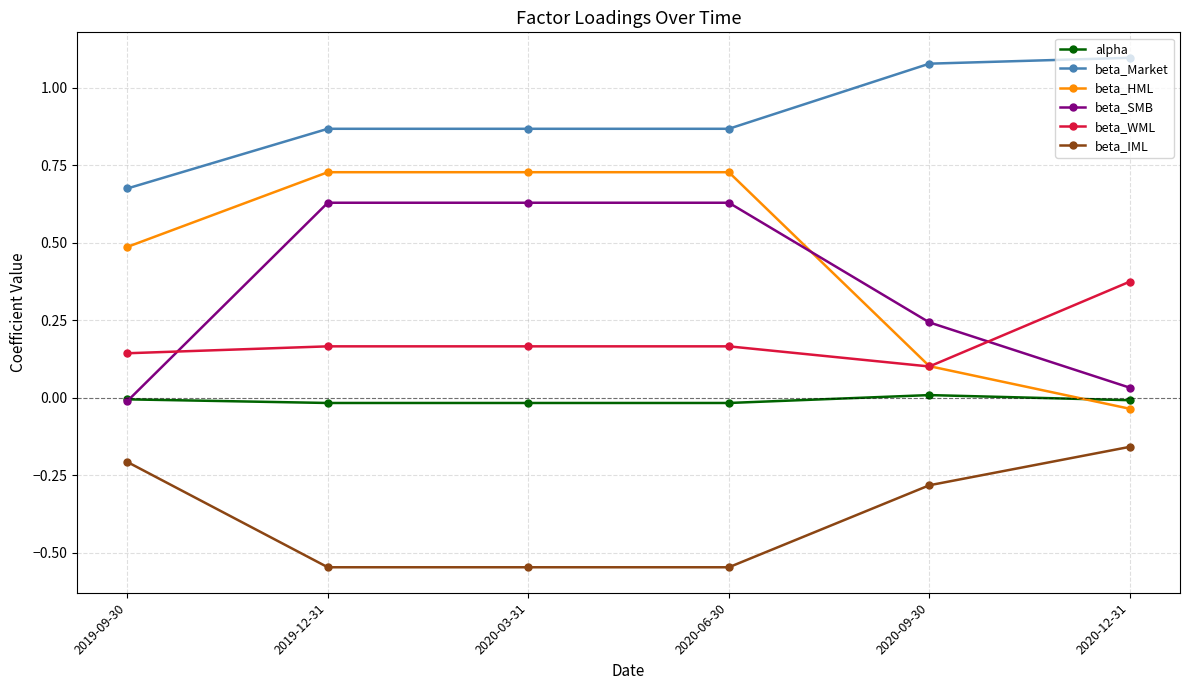

Which series has the largest total across all categories?

beta_Market